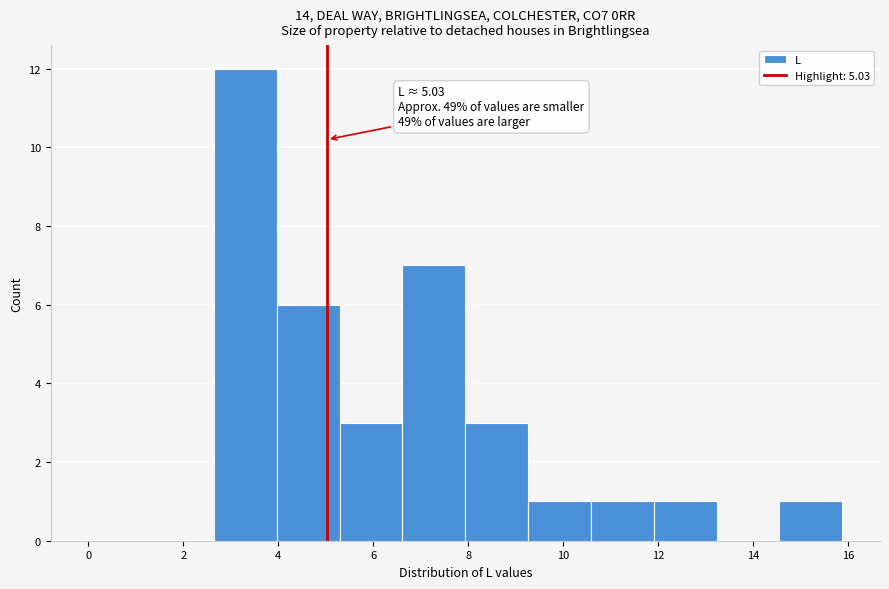

Which range on the x-axis has the tallest bar?

2.6 to 4.0